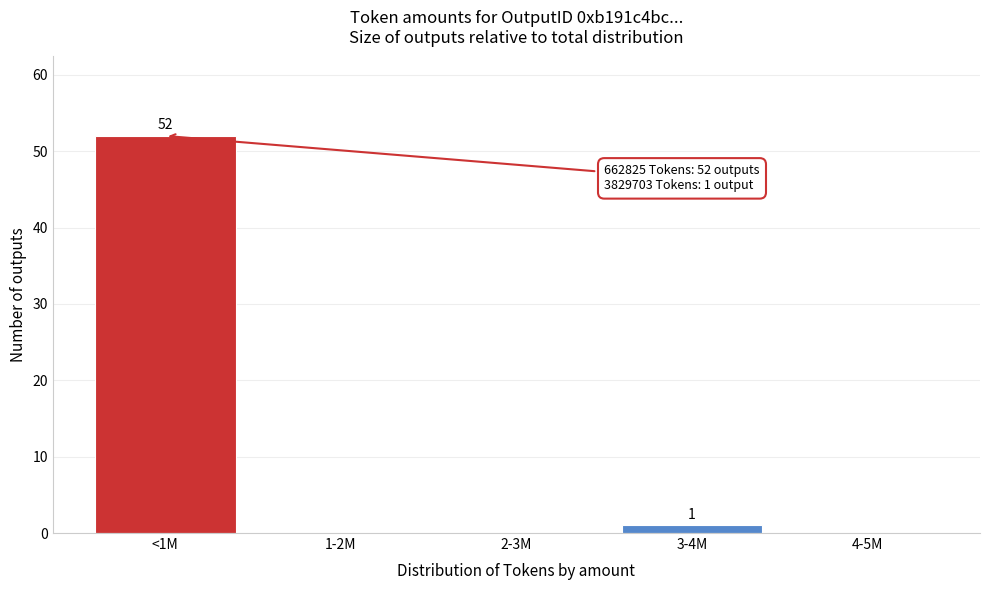

Reading right to left, transcribe all the data shown in this chart.

4-5M=0	3-4M=1	2-3M=0	1-2M=0	<1M=52